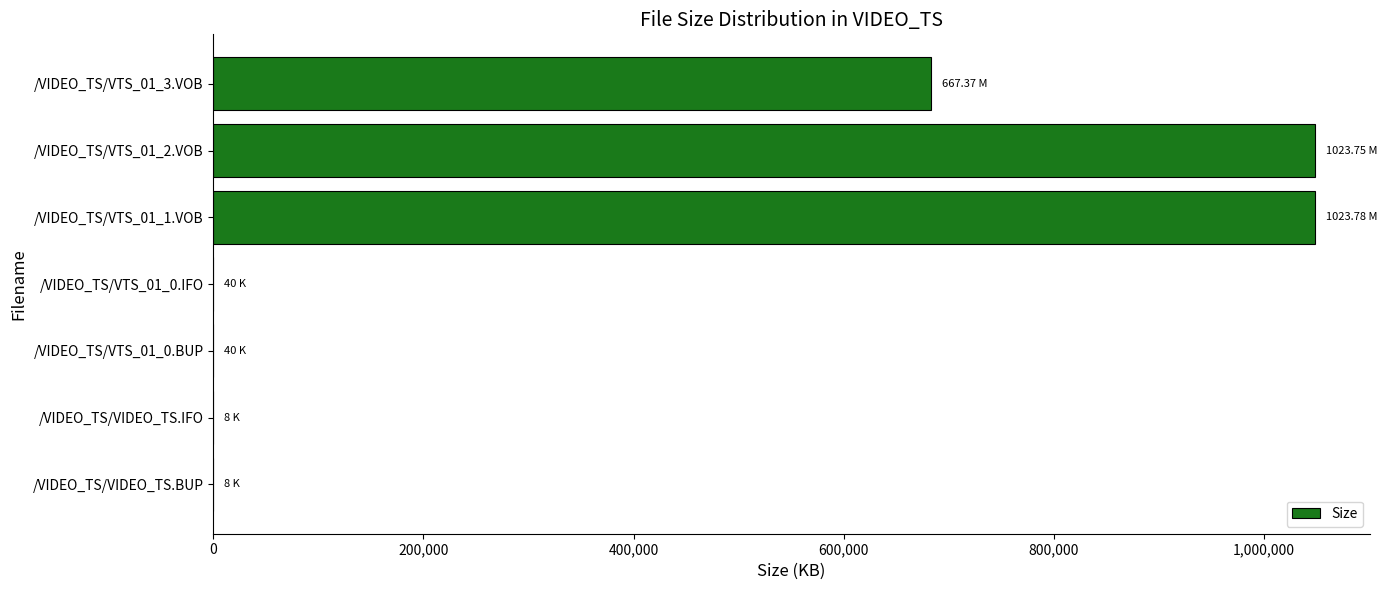

How many distinct data groups are displayed?

1